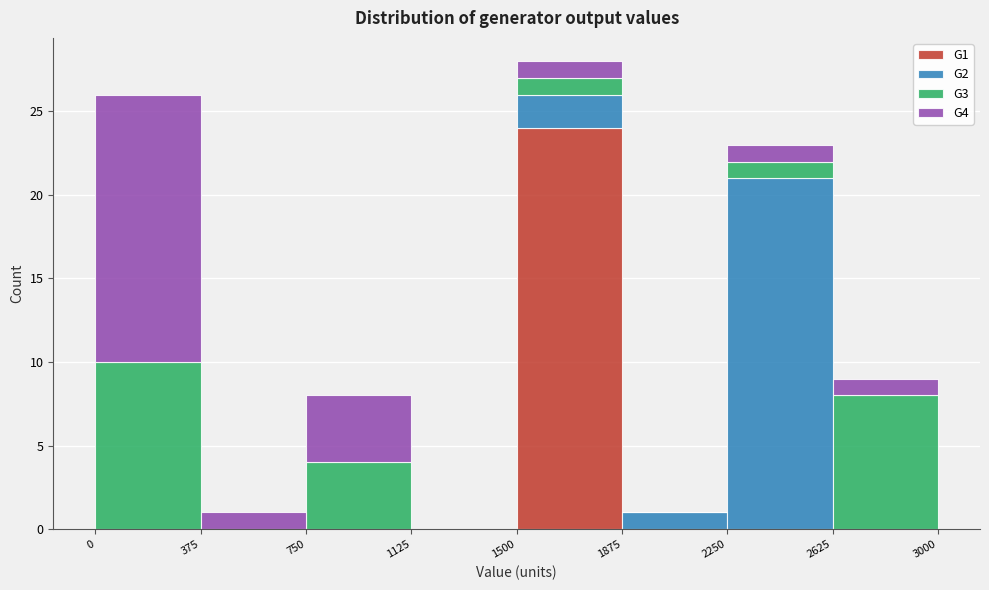

Which range on the x-axis has the tallest stacked bar (by total height)?

1500 to 1875